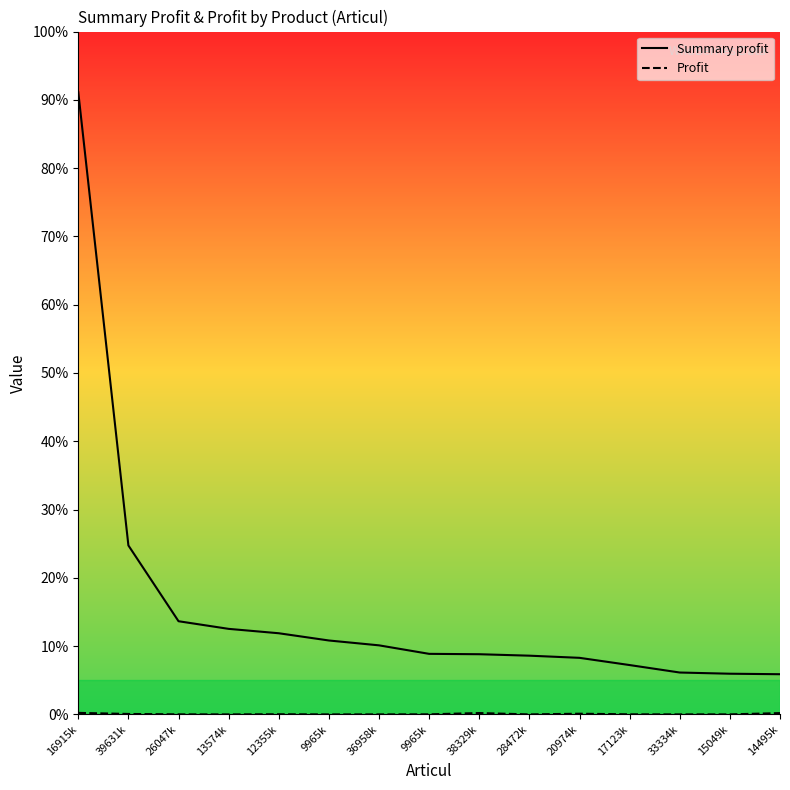

Which series has the widest spread of values?

Summary profit